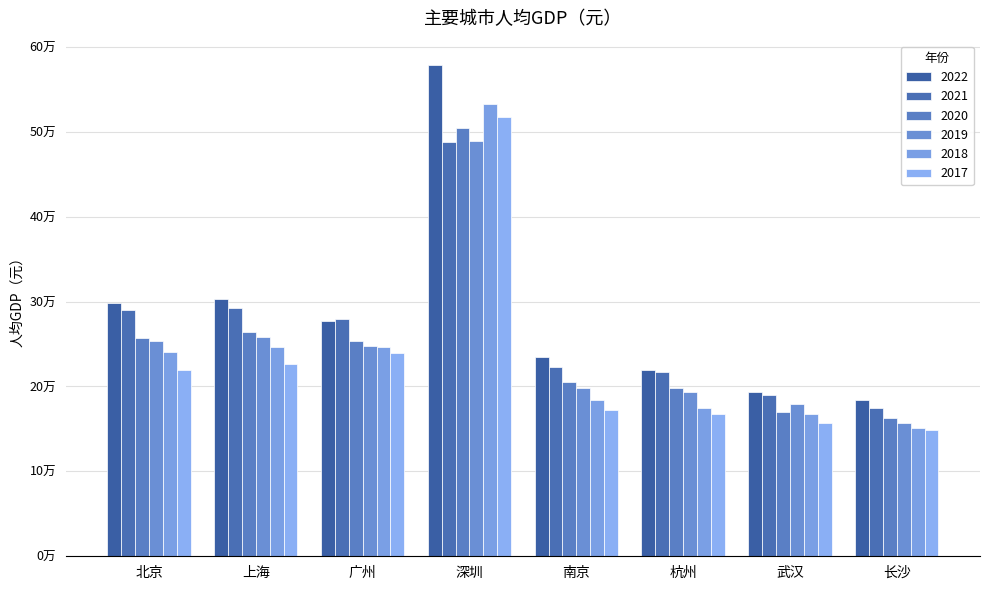

Which series has the largest range (max minus min)?

2022